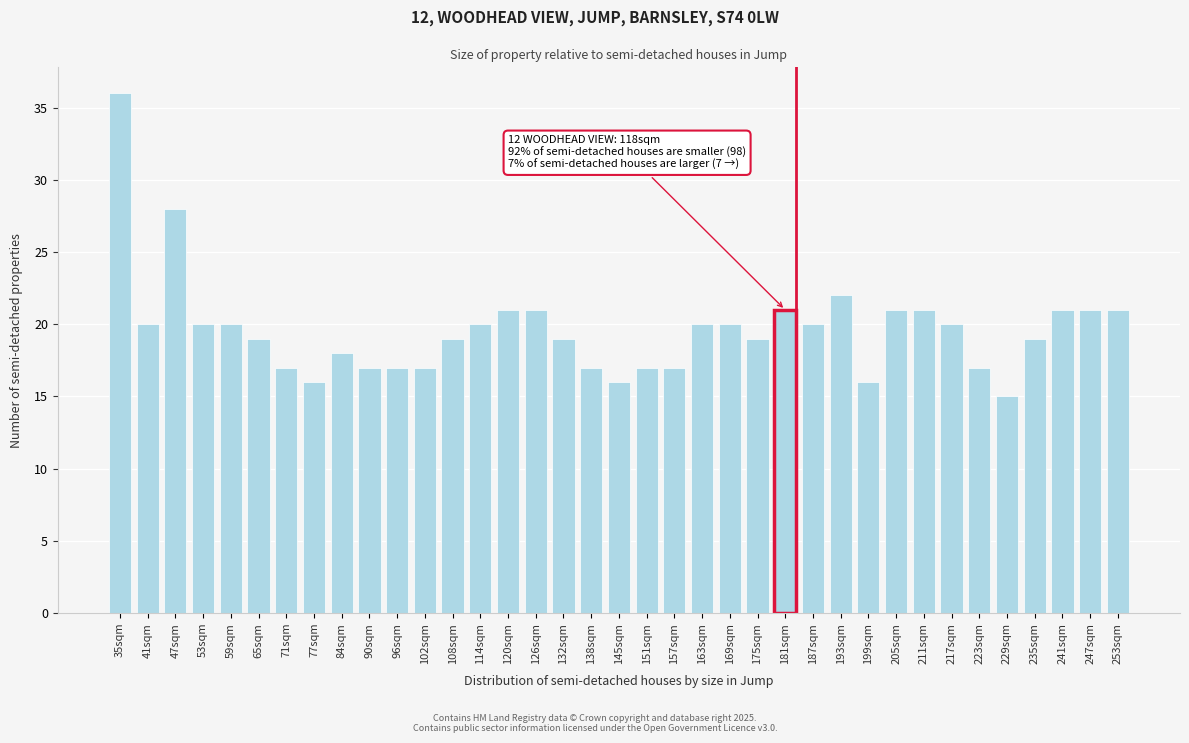

What is the maximum value shown in the chart?

36